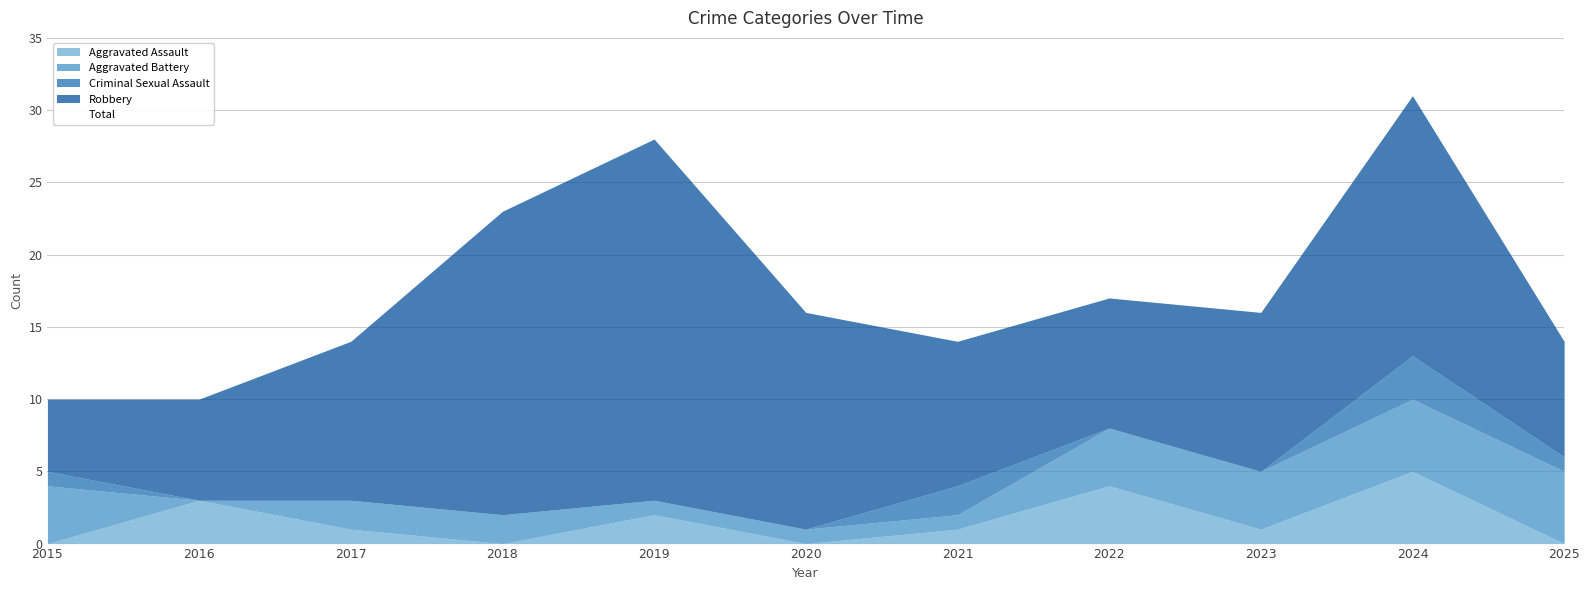

Rank the series at 2022 from highest to lowest value.

Total, Robbery, Aggravated Assault, Aggravated Battery, Criminal Sexual Assault